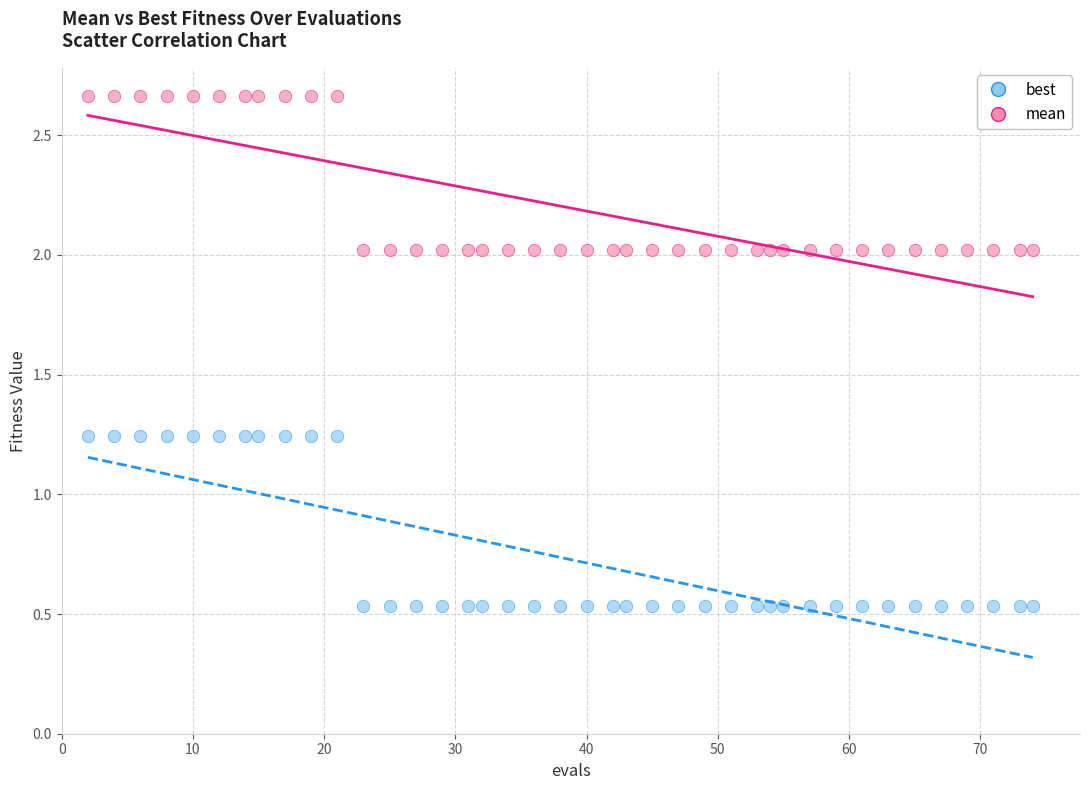

What are all the series names shown in the legend?

best, mean